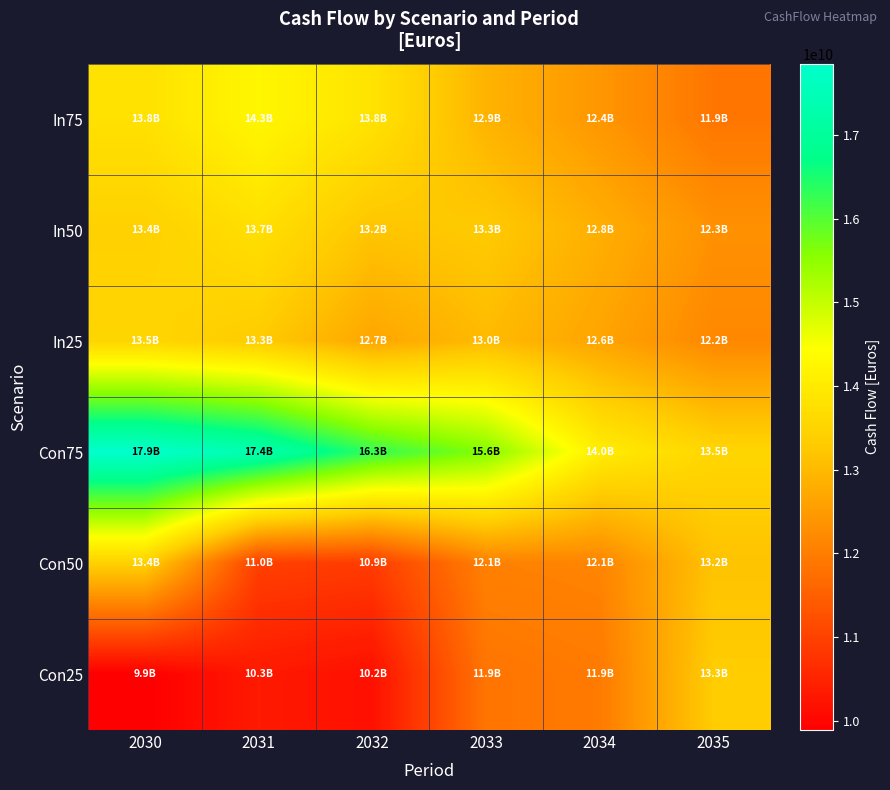

How many data points does each series have?

6